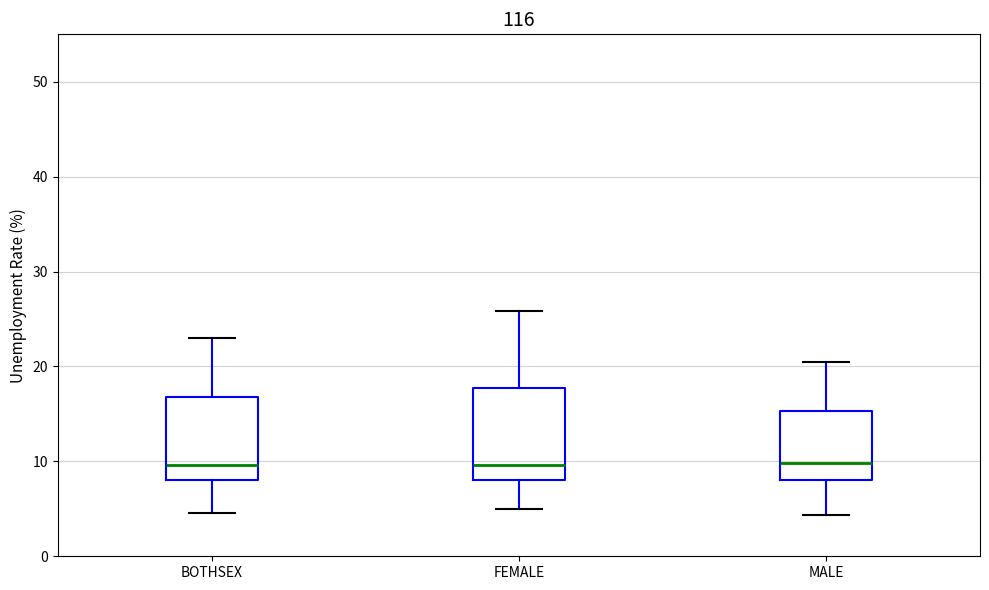

Which box is the tallest, from its lower edge to its upper edge?

FEMALE